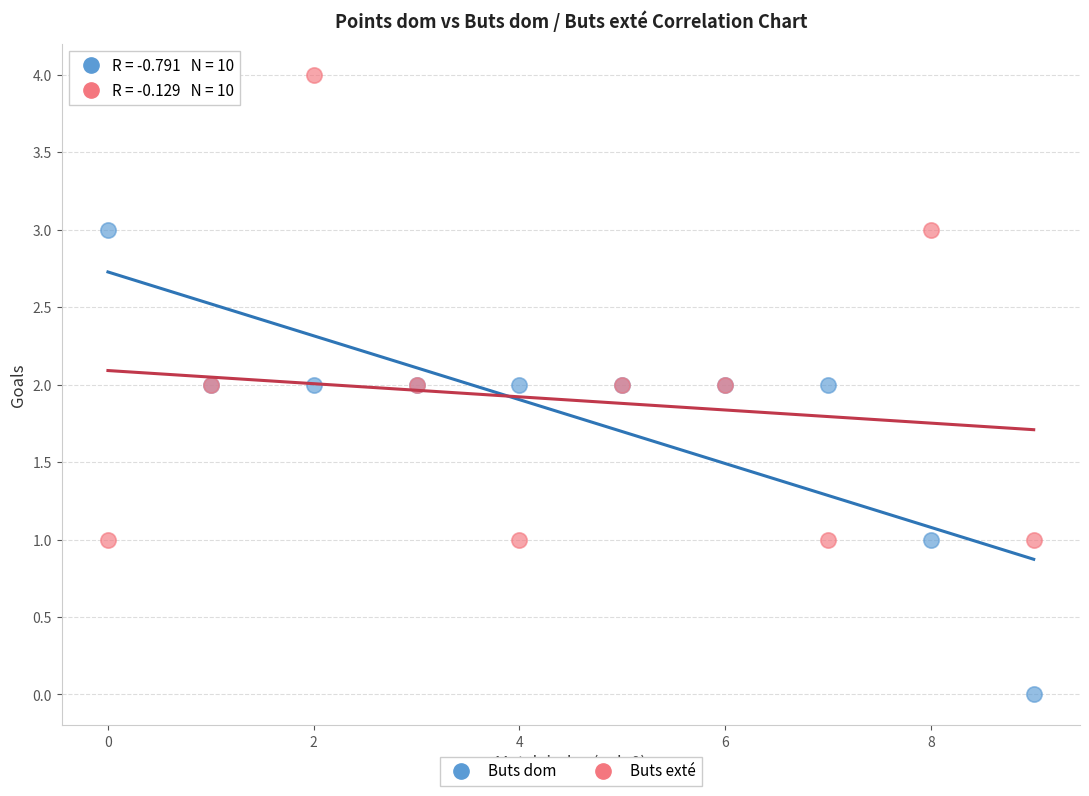

Which series reaches the maximum Y coordinate?

Buts exté